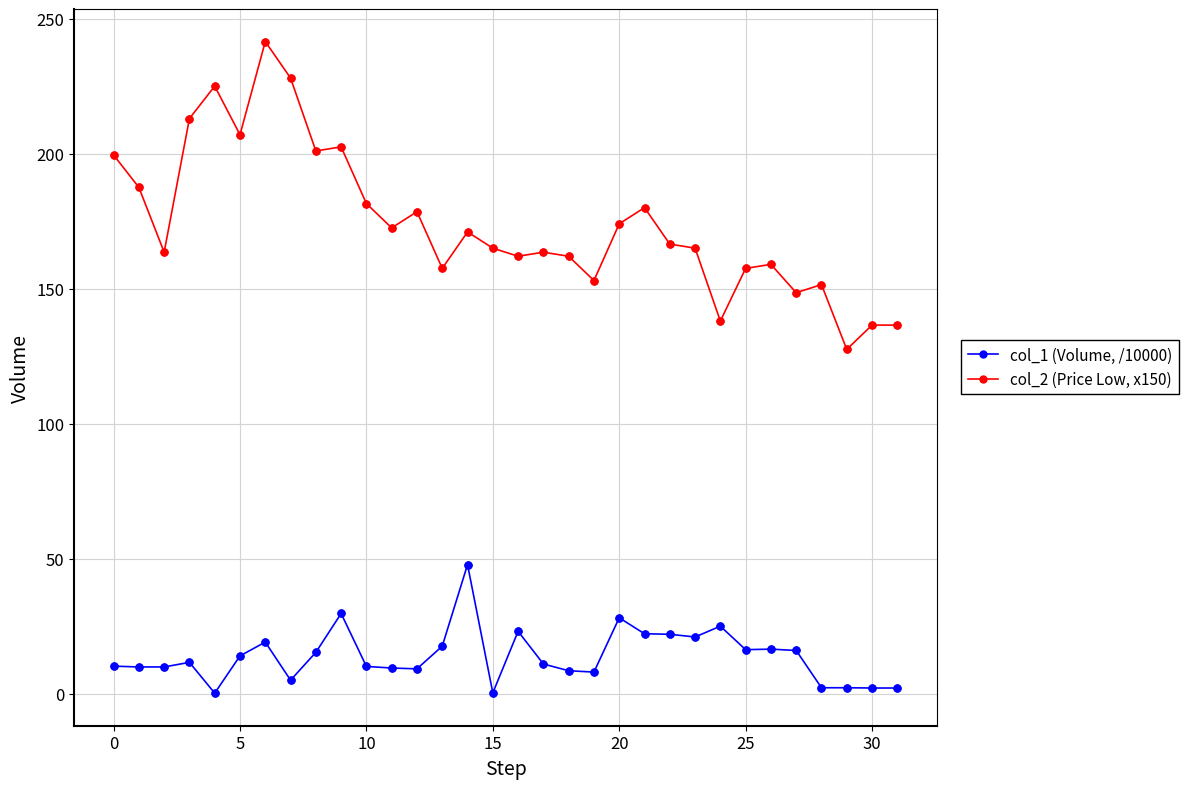

Which series has the largest total across all categories?

col_2 (Price Low, x150)